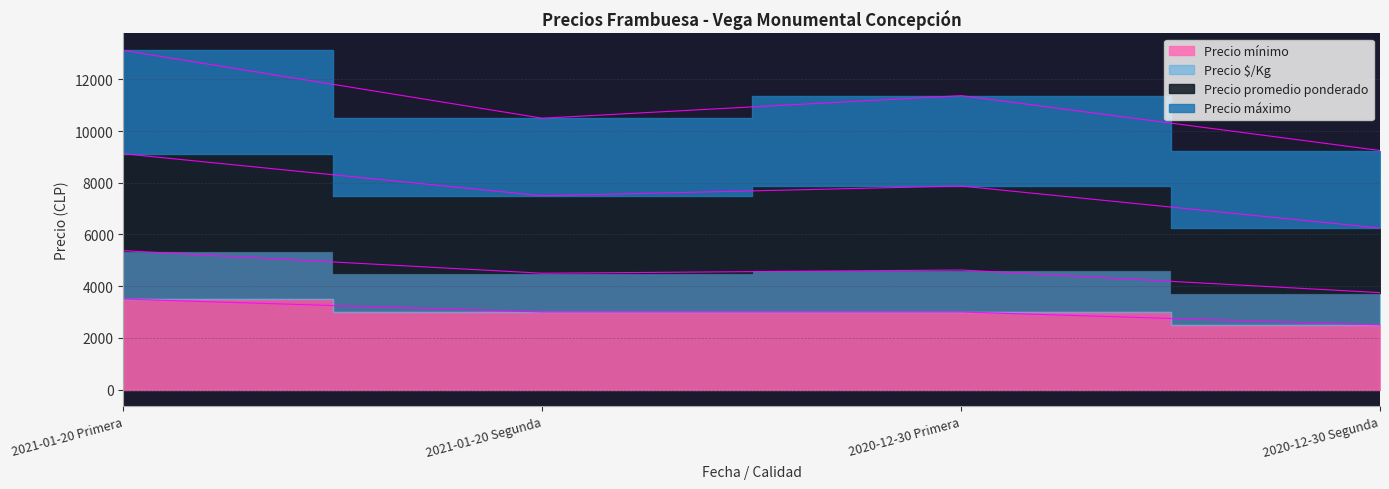

What is the spread (max minus min) of values at 2021-01-20 Primera?

9625